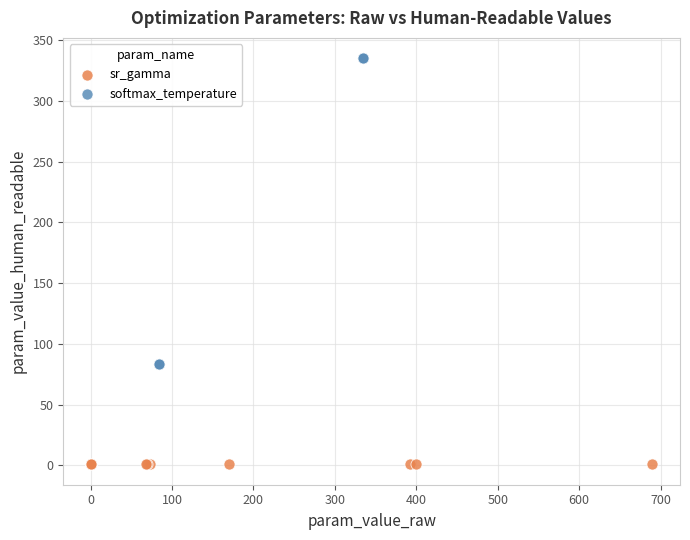

Which series contains the lowest Y value?

sr_gamma